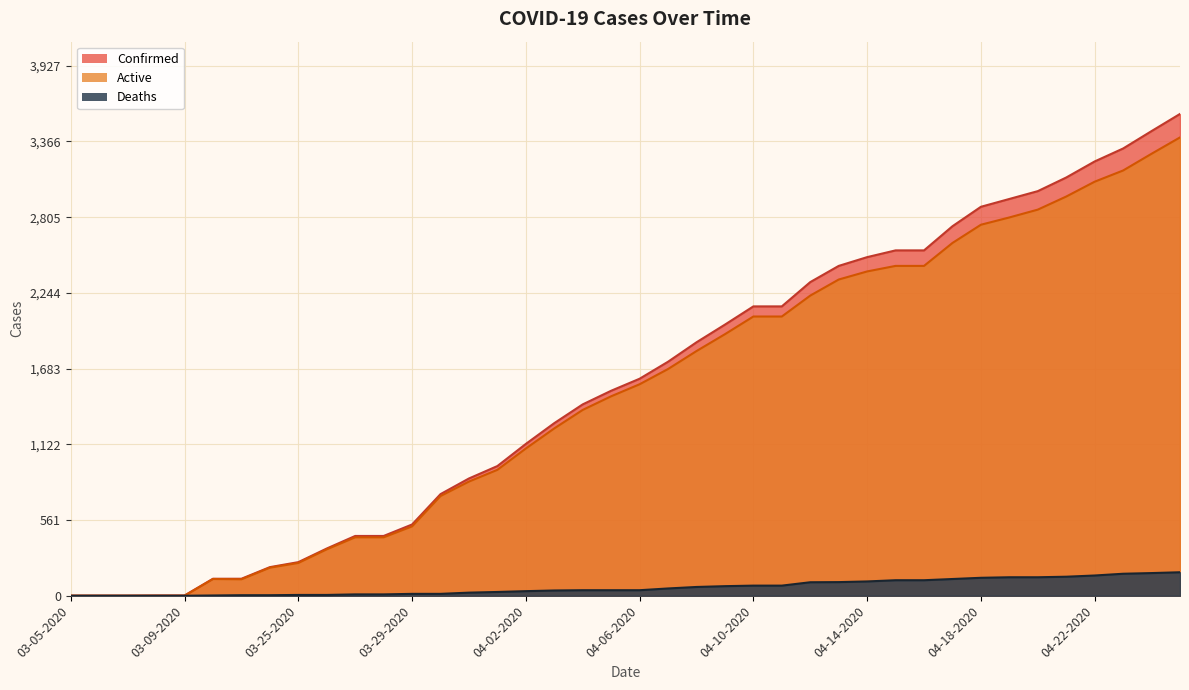

Reading right to left, extract all data points from this chart.

Confirmed: 3570	3443	3314	3218	3099	2998	2940	2882	2738	2559	2559	2509	2444	2324	2144	2144	2009	1878	1734	1608	1519	1418	1279	1125	961	869	753	528	443	443	350	249	212	126	126	2	2	1	1	1
Deaths: 174	168	163	150	141	137	137	133	124	115	115	106	101	100	75	75	71	65	54	41	41	41	39	34	28	23	14	14	10	10	6	6	4	4	2	0	0	0	0	0
Active: 3396	3275	3151	3068	2958	2861	2803	2749	2614	2444	2444	2403	2343	2224	2069	2069	1938	1813	1680	1567	1478	1377	1240	1091	933	846	739	514	433	433	344	243	208	122	124	0	0	0	0	0